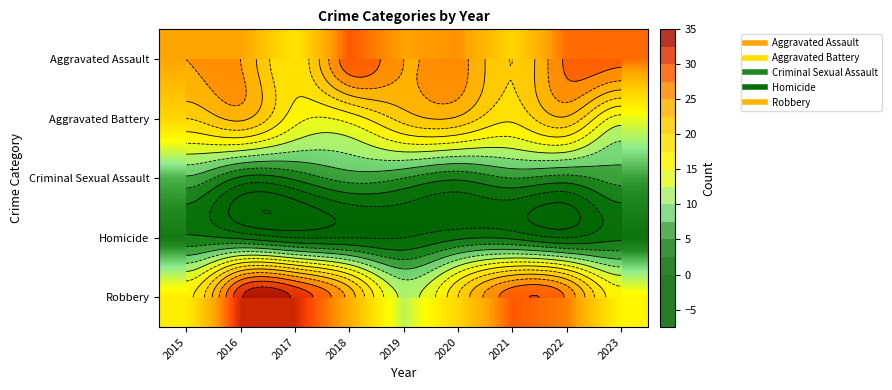

What is the minimum value for Robbery?

12